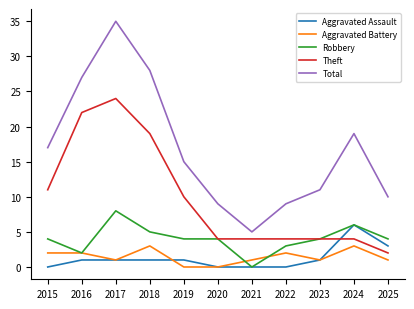

True or false: Robbery and Total cross at least once.

False